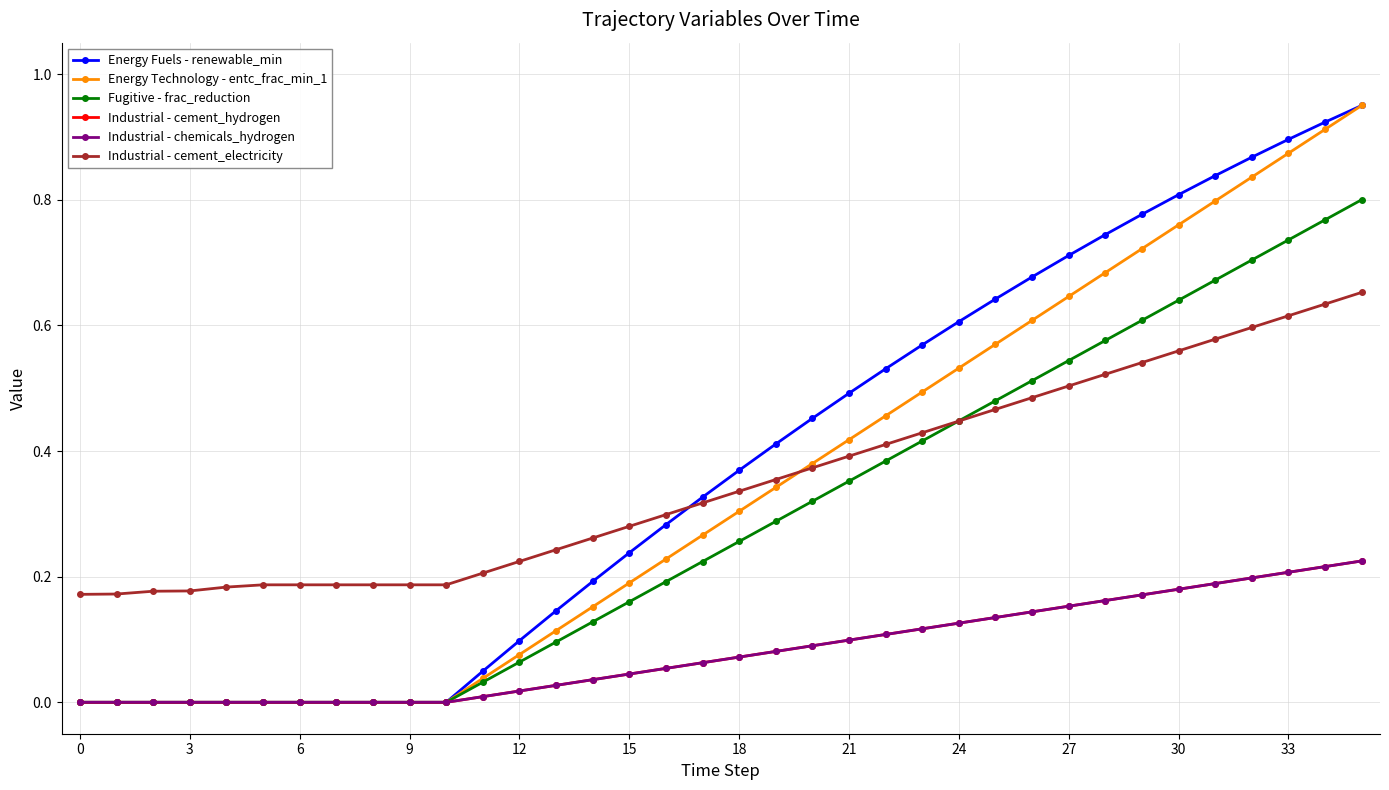

Reading left to right, list all the values displayed in this chart.

Energy Fuels - renewable_min: 0.0	0.0	0.0	0.0	0.0	0.0	0.0	0.0	0.0	0.0	0.0	0.0	0.1	0.1	0.2	0.2	0.3	0.3	0.4	0.4	0.5	0.5	0.5	0.6	0.6	0.6	0.7	0.7	0.7	0.8	0.8	0.8	0.9	0.9	0.9	0.9
Energy Technology - entc_frac_min_1: 0.0	0.0	0.0	0.0	0.0	0.0	0.0	0.0	0.0	0.0	0.0	0.0	0.1	0.1	0.2	0.2	0.2	0.3	0.3	0.3	0.4	0.4	0.5	0.5	0.5	0.6	0.6	0.6	0.7	0.7	0.8	0.8	0.8	0.9	0.9	0.9
Fugitive - frac_reduction: 0.0	0.0	0.0	0.0	0.0	0.0	0.0	0.0	0.0	0.0	0.0	0.0	0.1	0.1	0.1	0.2	0.2	0.2	0.3	0.3	0.3	0.4	0.4	0.4	0.4	0.5	0.5	0.5	0.6	0.6	0.6	0.7	0.7	0.7	0.8	0.8
Industrial - cement_hydrogen: 0.0	0.0	0.0	0.0	0.0	0.0	0.0	0.0	0.0	0.0	0.0	0.0	0.0	0.0	0.0	0.0	0.1	0.1	0.1	0.1	0.1	0.1	0.1	0.1	0.1	0.1	0.1	0.2	0.2	0.2	0.2	0.2	0.2	0.2	0.2	0.2
Industrial - chemicals_hydrogen: 0.0	0.0	0.0	0.0	0.0	0.0	0.0	0.0	0.0	0.0	0.0	0.0	0.0	0.0	0.0	0.0	0.1	0.1	0.1	0.1	0.1	0.1	0.1	0.1	0.1	0.1	0.1	0.2	0.2	0.2	0.2	0.2	0.2	0.2	0.2	0.2
Industrial - cement_electricity: 0.2	0.2	0.2	0.2	0.2	0.2	0.2	0.2	0.2	0.2	0.2	0.2	0.2	0.2	0.3	0.3	0.3	0.3	0.3	0.4	0.4	0.4	0.4	0.4	0.4	0.5	0.5	0.5	0.5	0.5	0.6	0.6	0.6	0.6	0.6	0.7